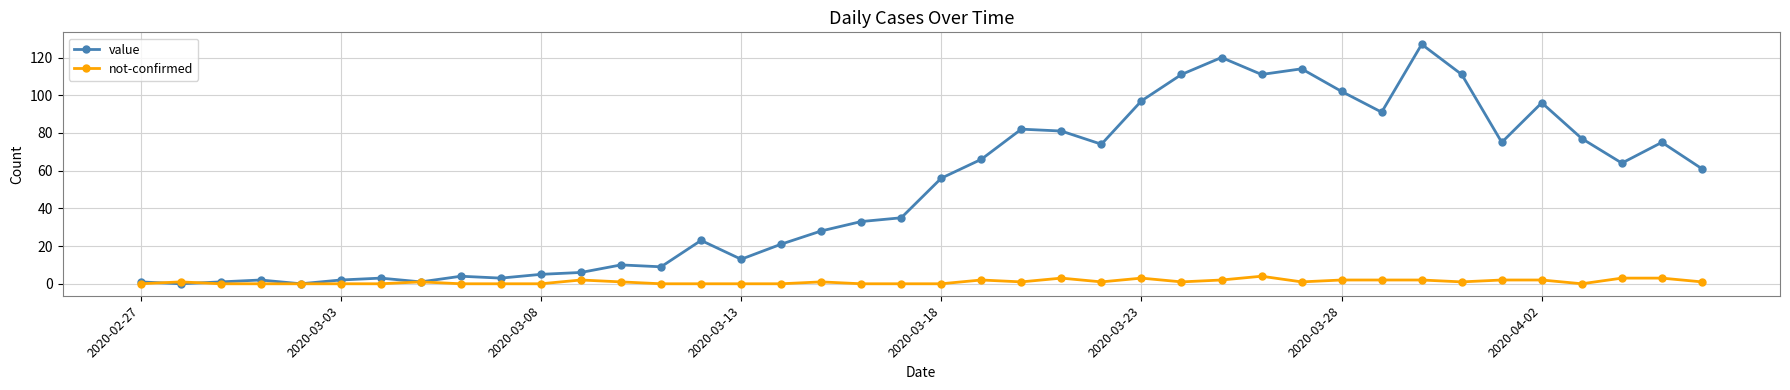

Rank the series by their maximum value, from lowest to highest.

not-confirmed, value